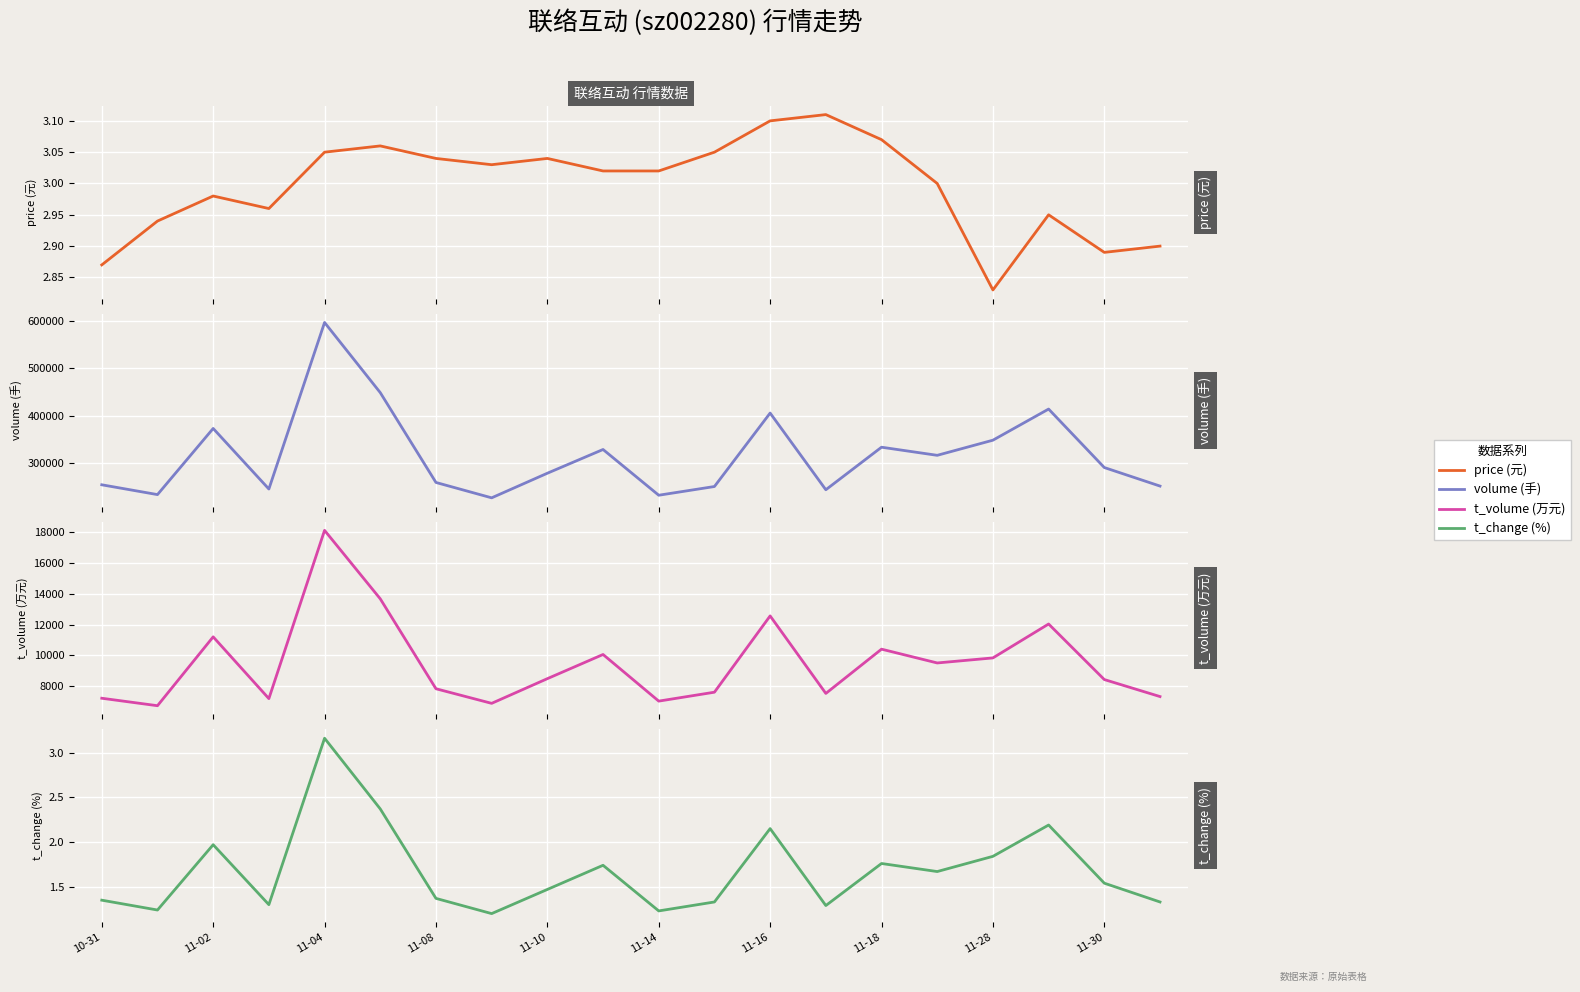

How many lines are shown in the chart?

4